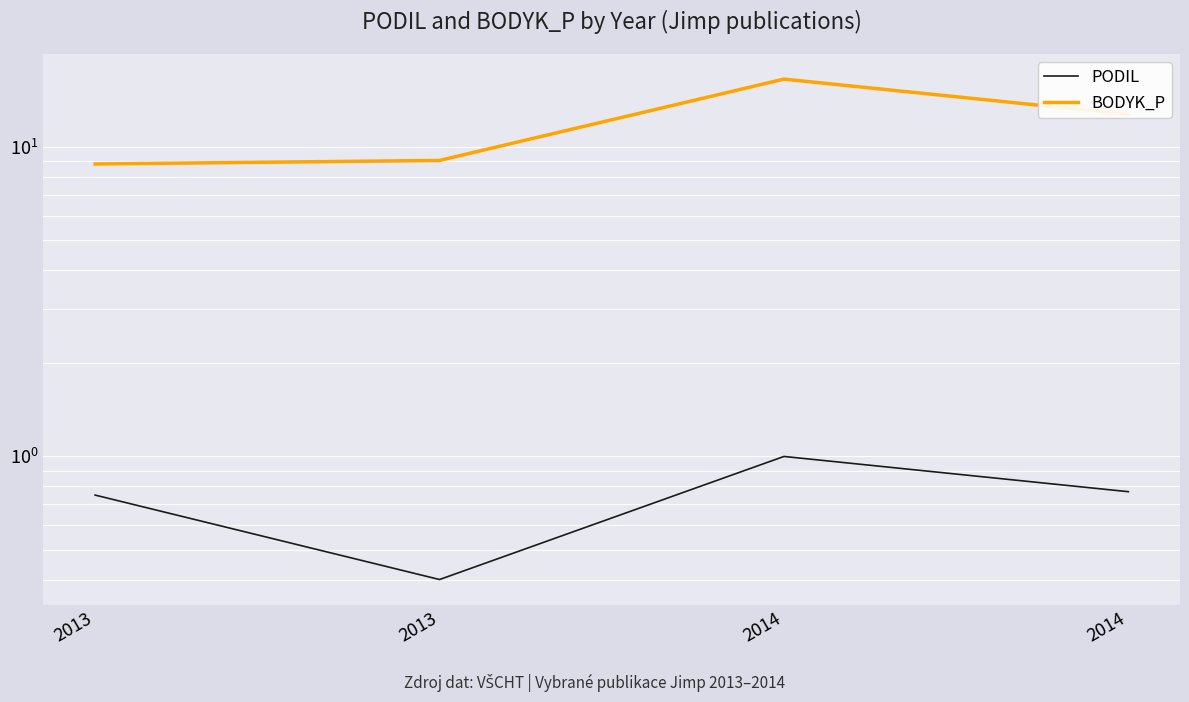

Is the value of PODIL at 2013 greater than the value of BODYK_P at 2014?

No